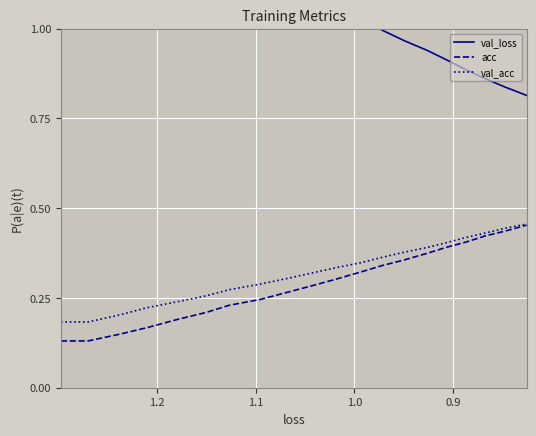

Which series has the largest total across all categories?

val_loss